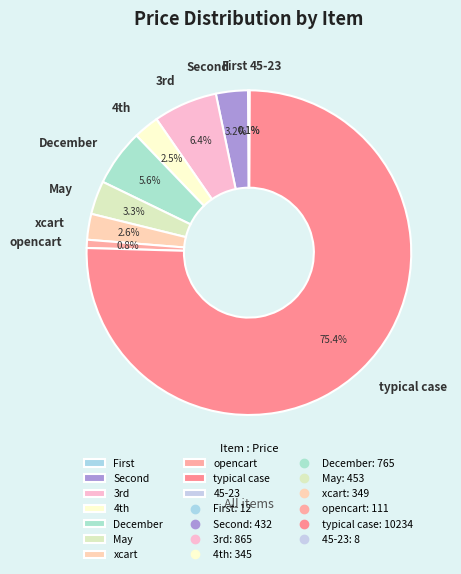

True or false: xcart accounts for 12% of the total.

False